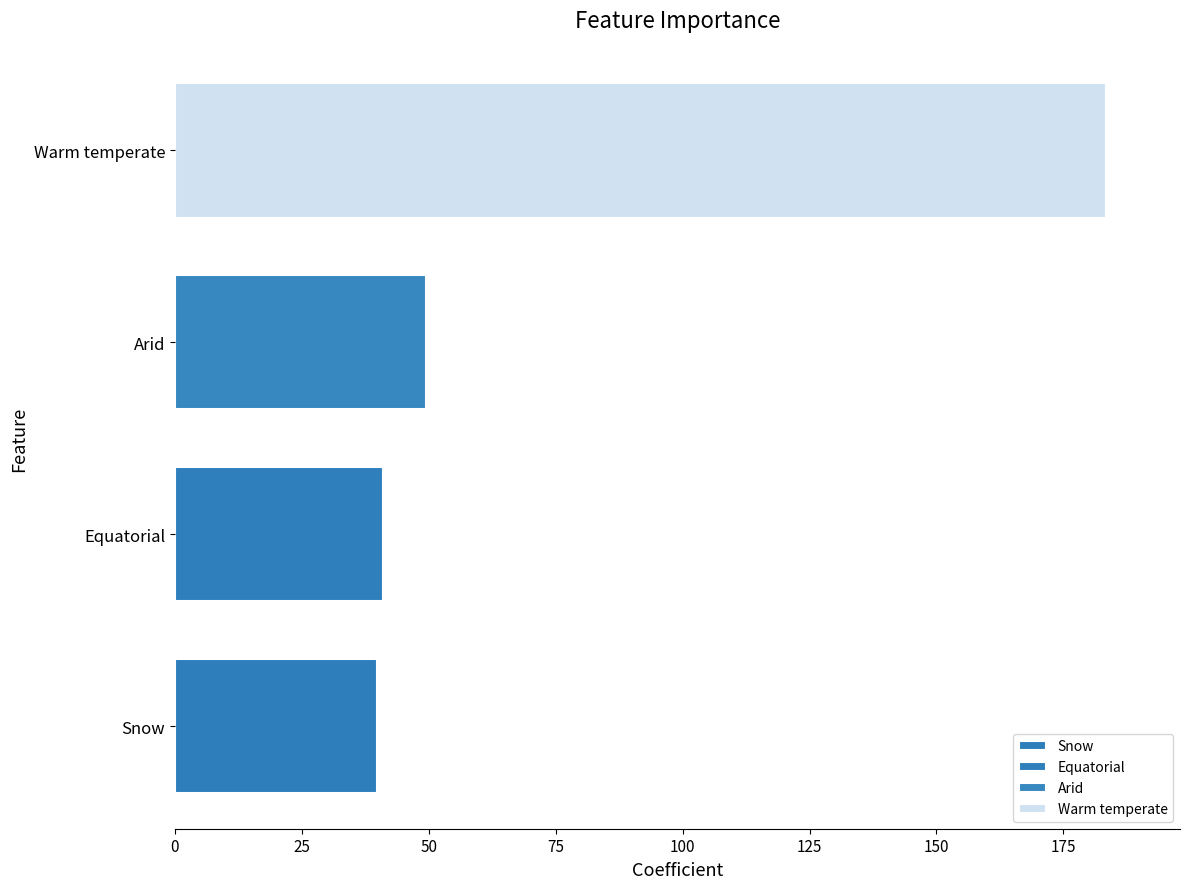

What is the change in value from Snow to Warm temperate?

+143.4